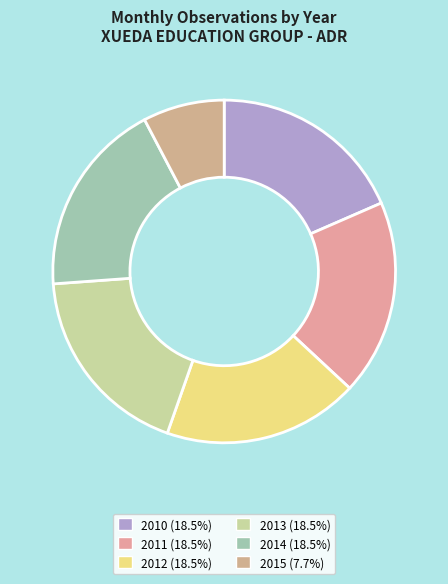

What is the largest slice in the pie chart?

2010